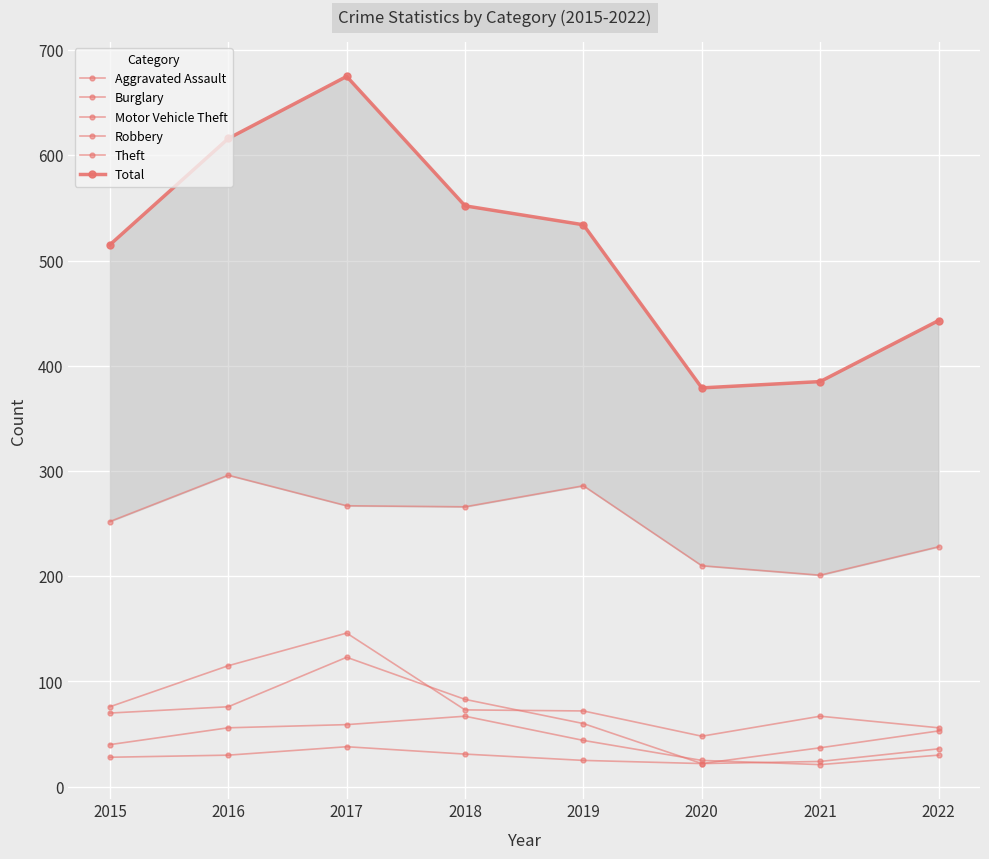

Reading left to right, extract all data points from this chart.

Aggravated Assault: 28	30	38	31	25	22	37	53
Burglary: 70	76	123	83	60	22	24	36
Motor Vehicle Theft: 76	115	146	73	72	48	67	56
Robbery: 40	56	59	67	44	25	21	30
Theft: 252	296	267	266	286	210	201	228
Total: 515	616	675	552	534	379	385	443